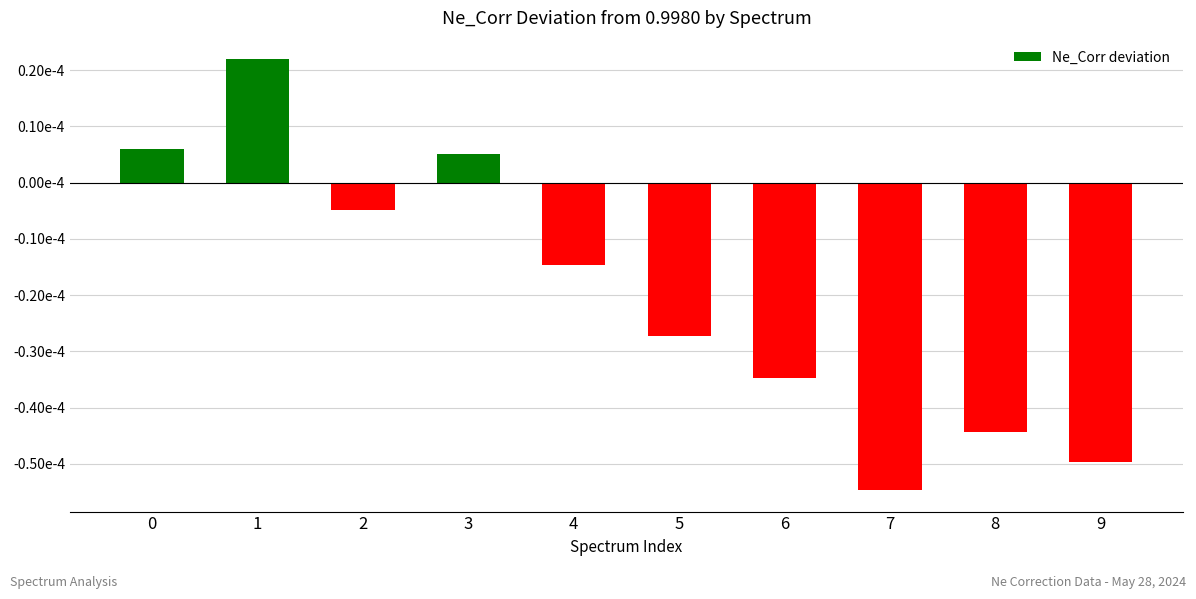

Are the bars horizontal?

No